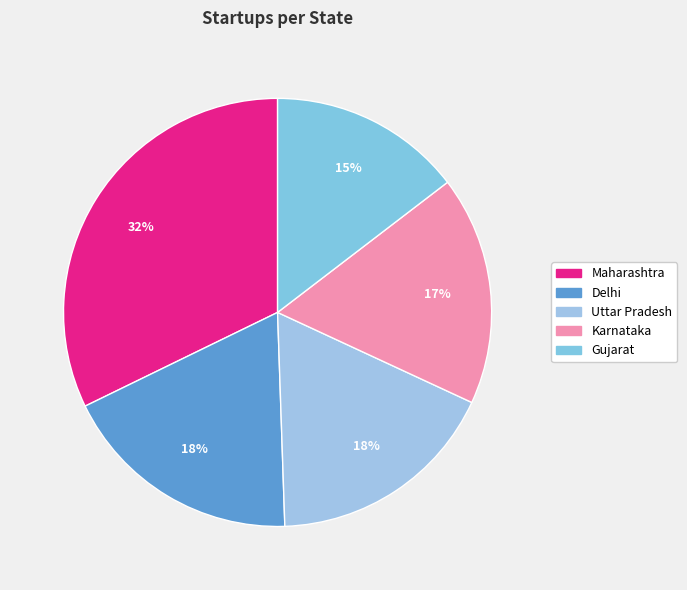

The Karnataka slice represents 17% of the pie. True or false?

True